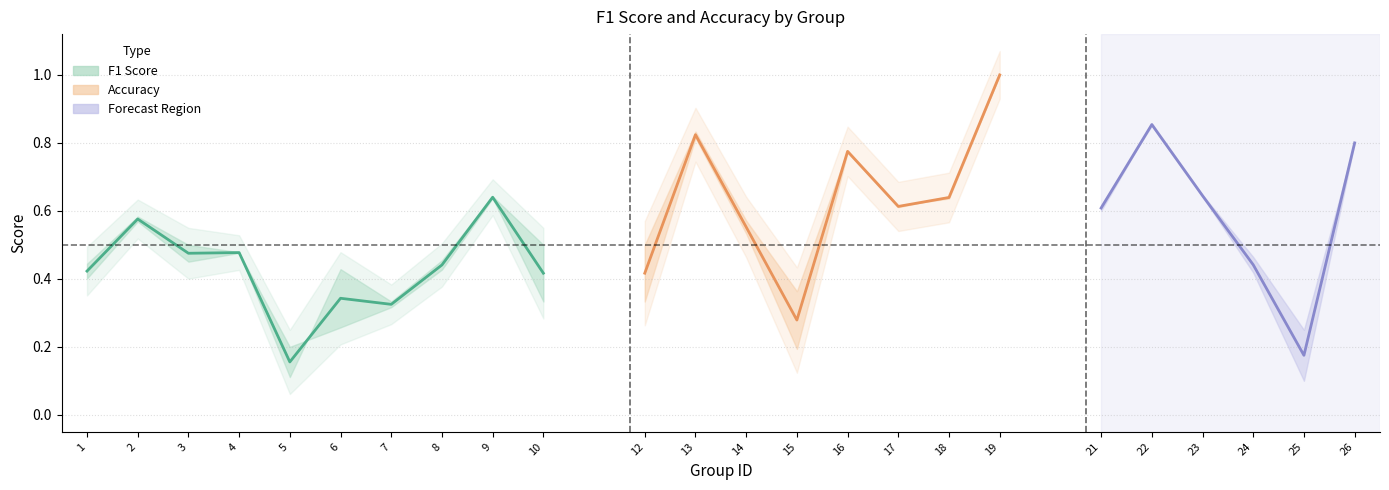

Is the value of f1 at 8 greater than the value of accuracy at 9?

No